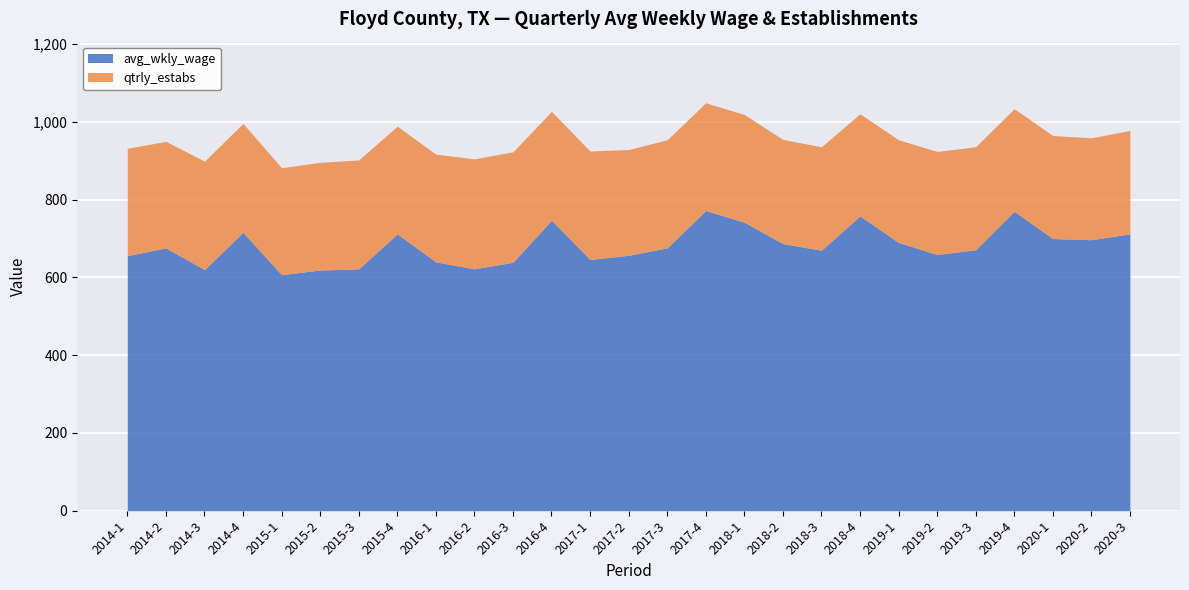

Which label corresponds to the smallest value in the chart?

2020-2